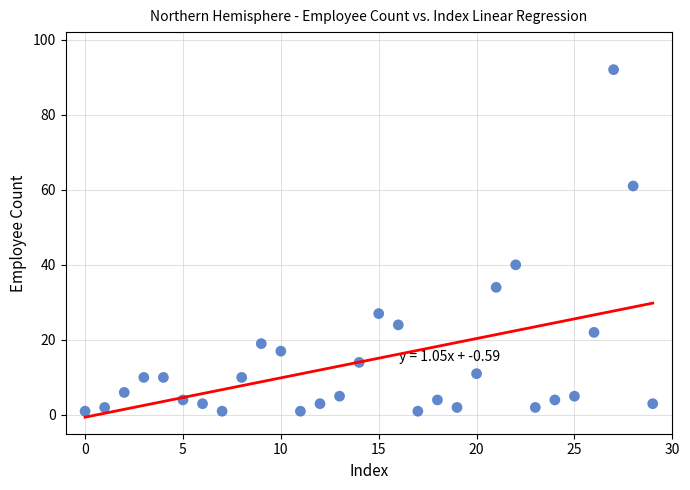

What Y value in the scatter plot is closest to 46?

40